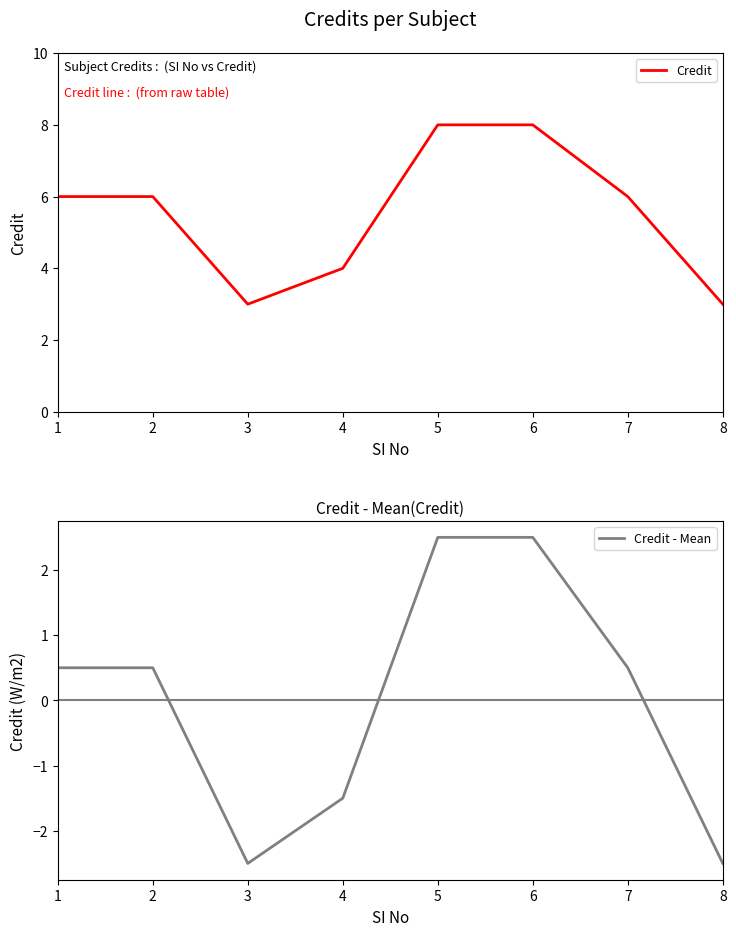

What are all the series names shown in the legend?

Credit, Credit - Mean